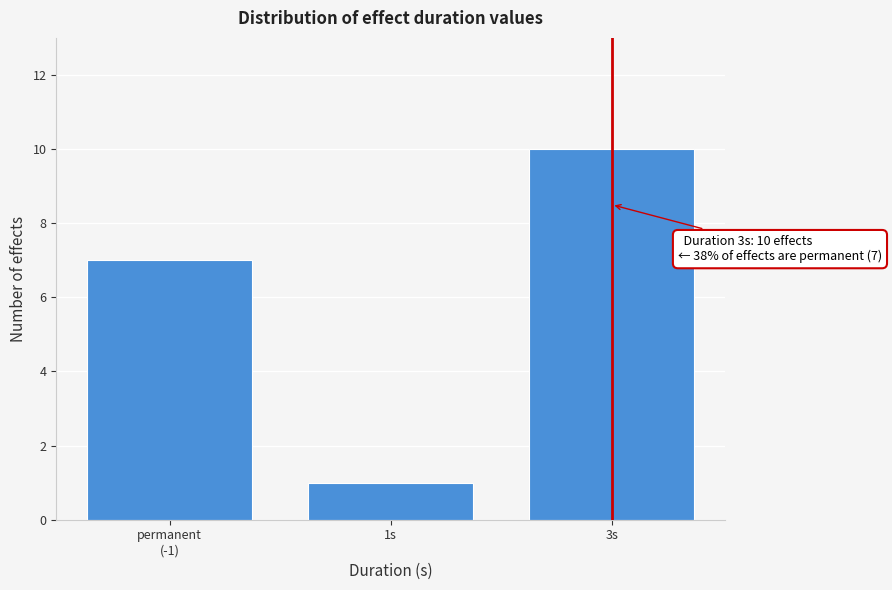

Reading left to right, transcribe all the data shown in this chart.

7	1	10